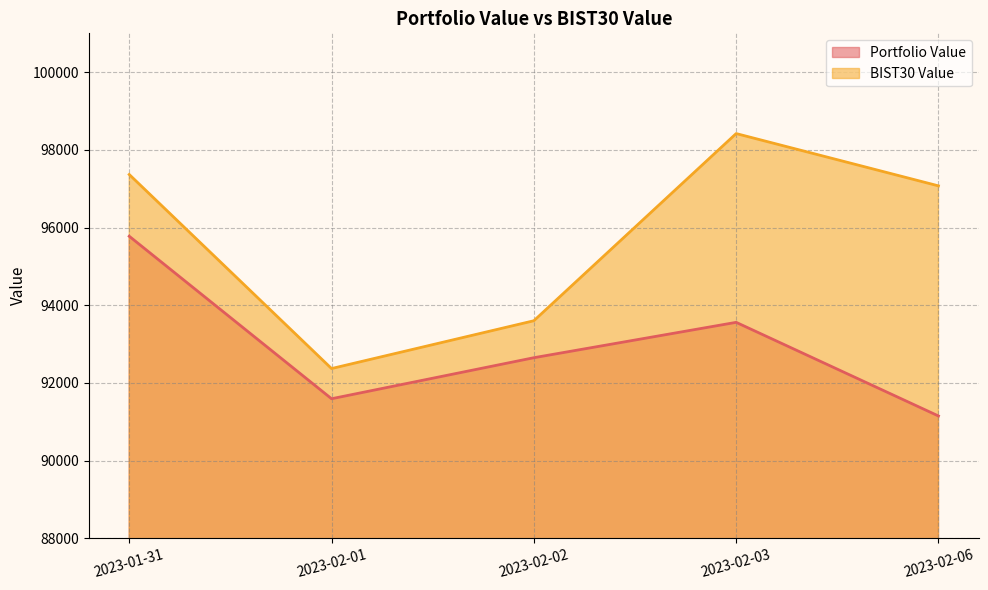

Where is Portfolio Value nearest to the value 93462?

2023-02-03